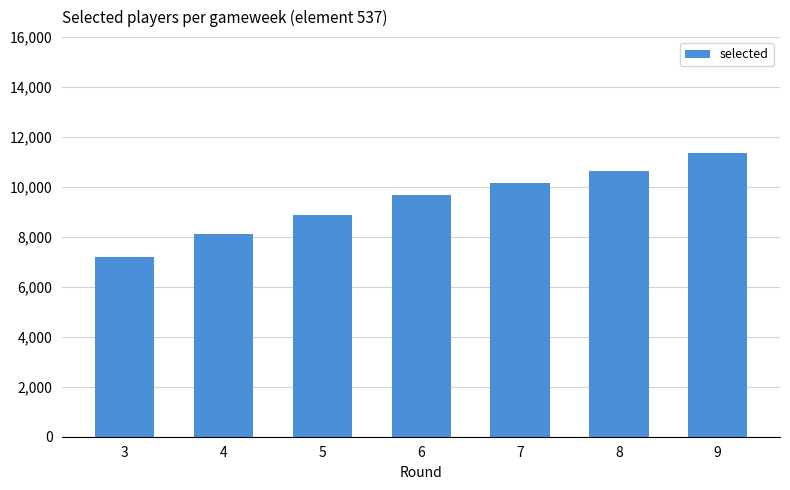

Reading left to right, extract all data points from this chart.

3=7182	4=8098	5=8883	6=9684	7=10160	8=10633	9=11350